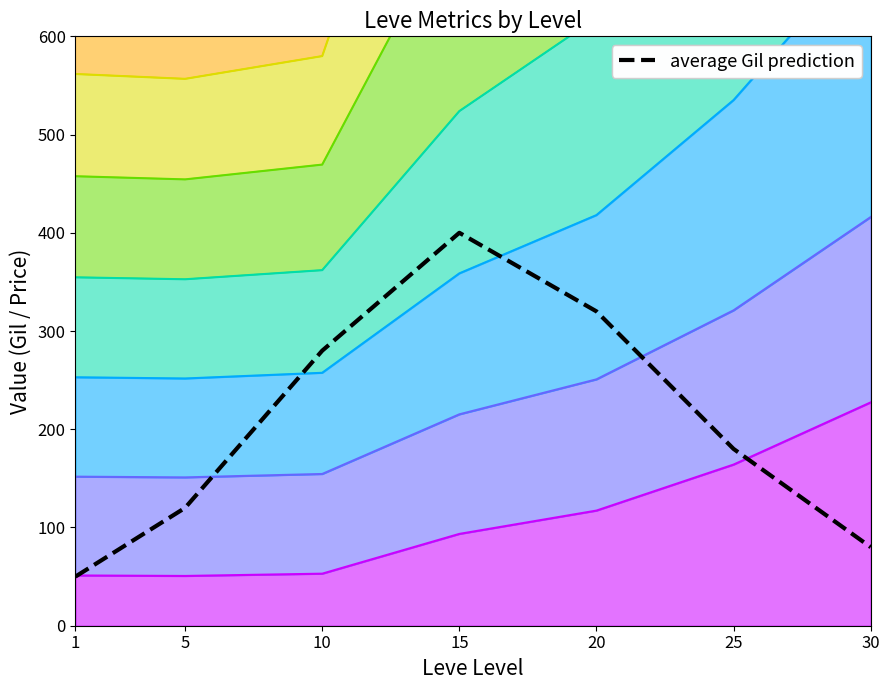

Does the chart have visible grid lines?

No